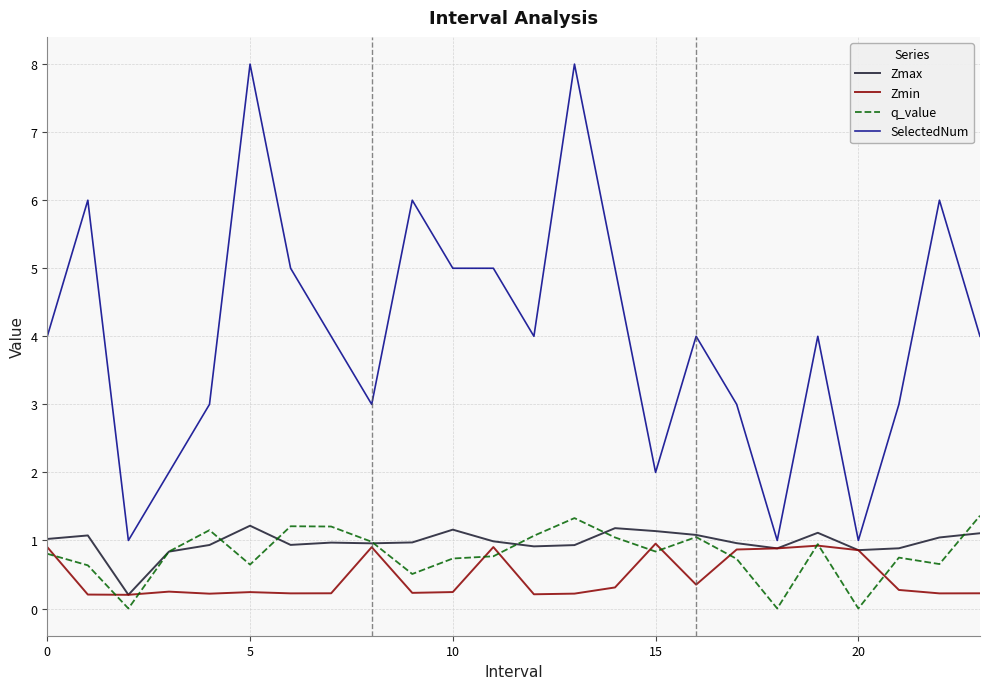

Which series has the largest total across all categories?

SelectedNum